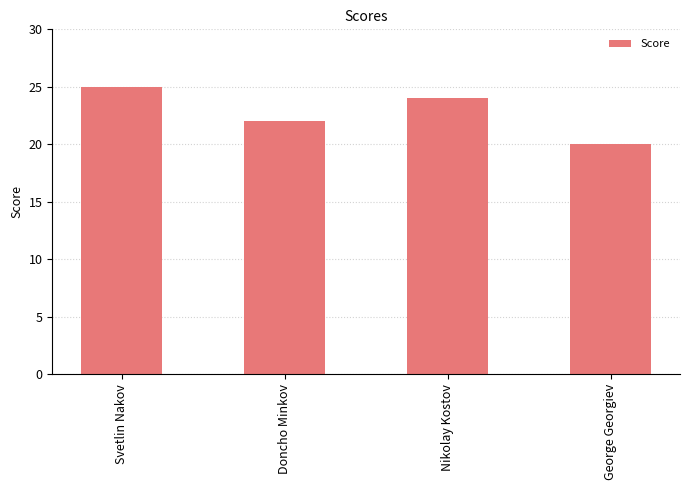

How many bars are there in total?

4